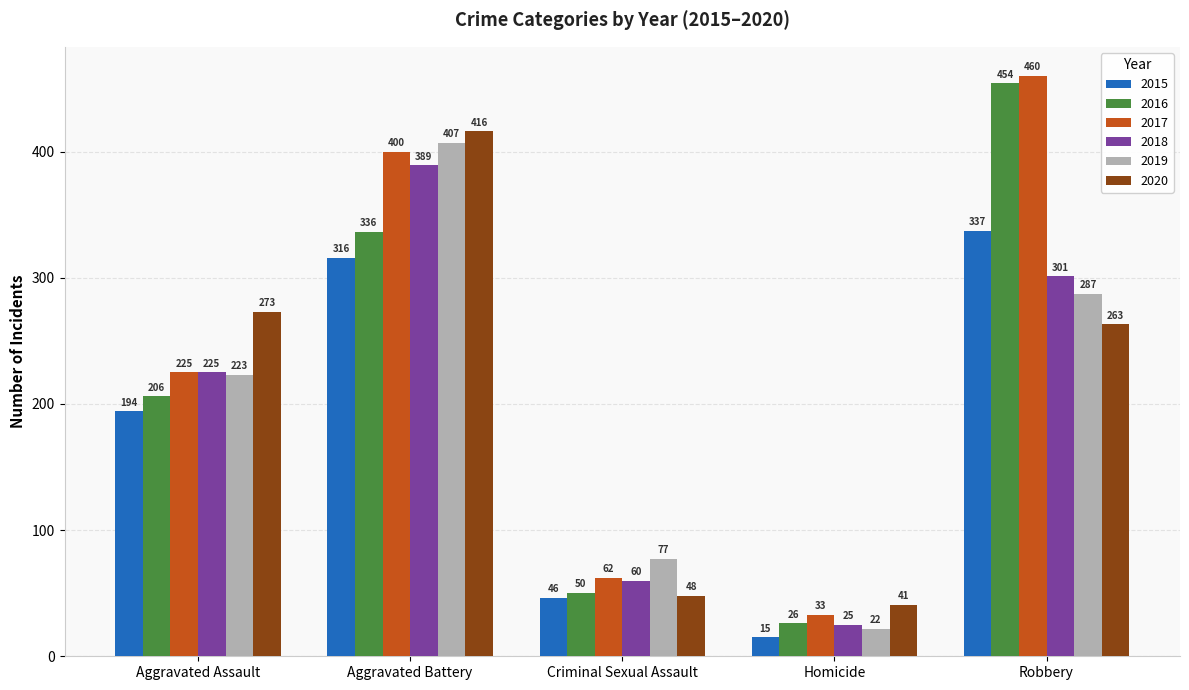

What is the spread (max minus min) of values at Aggravated Battery?

100